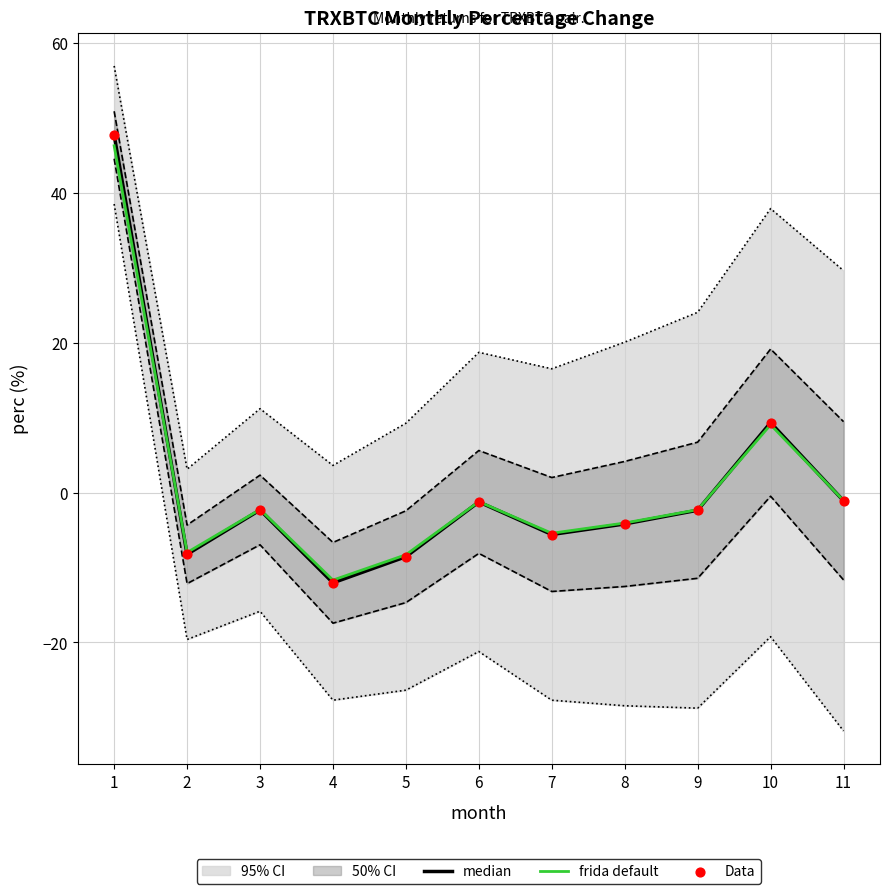

Is the value of median at 10 greater than the value of frida default at 5?

Yes